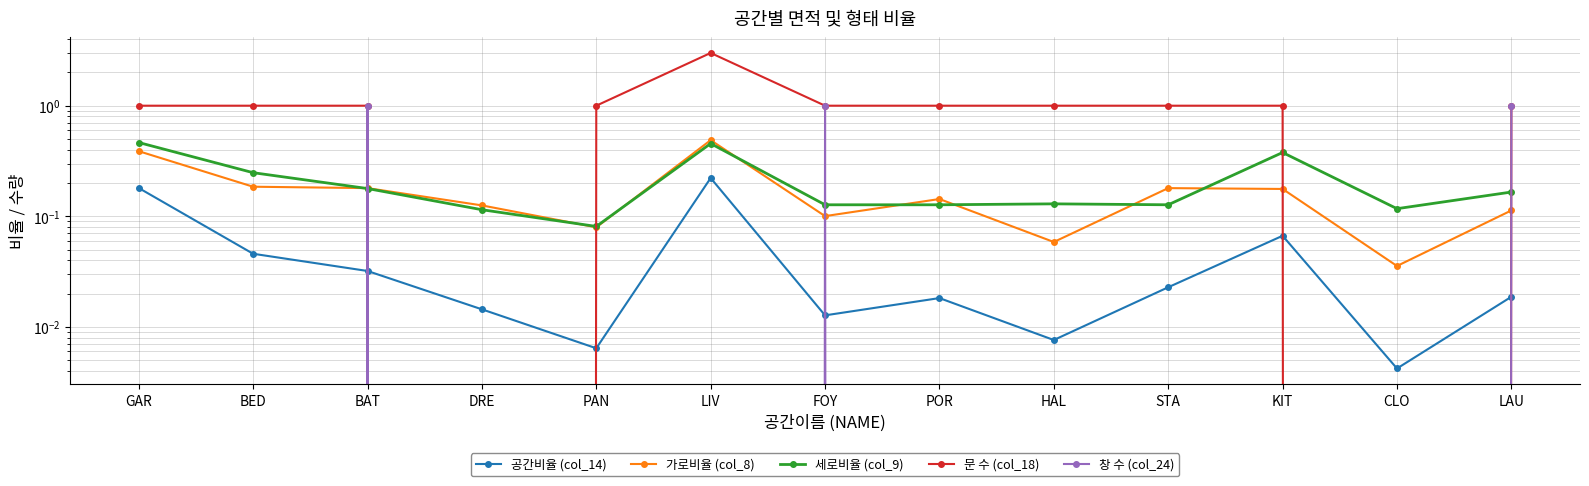

Is it true that 문 수 (col_18) equals 1.4 at PAN?

False